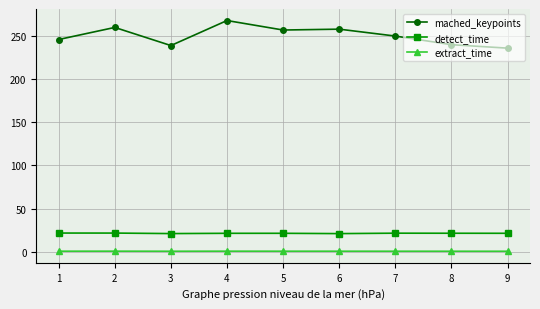

Count the number of categories in the chart.

9